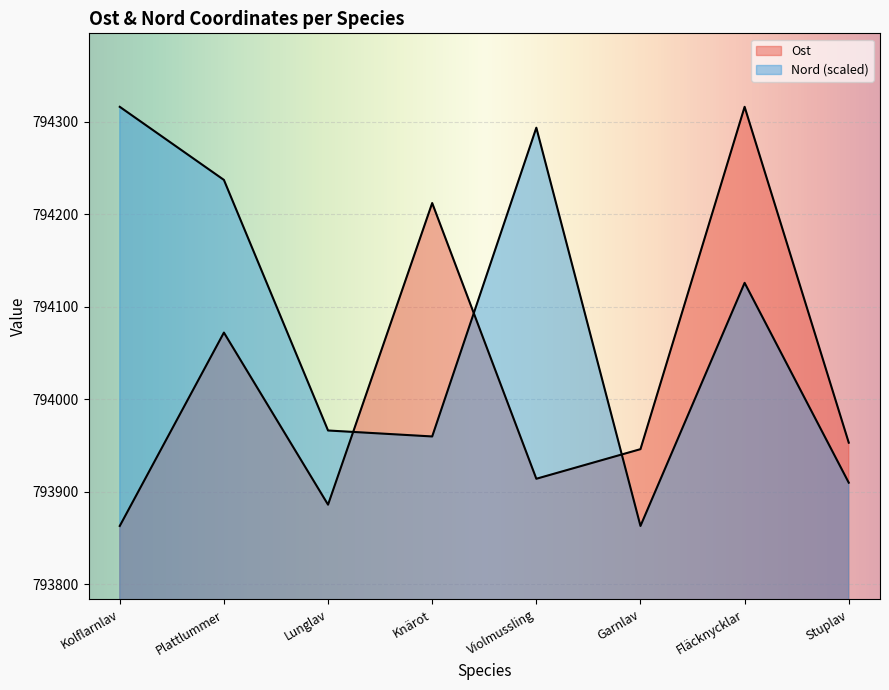

How many data points does each series have?

8